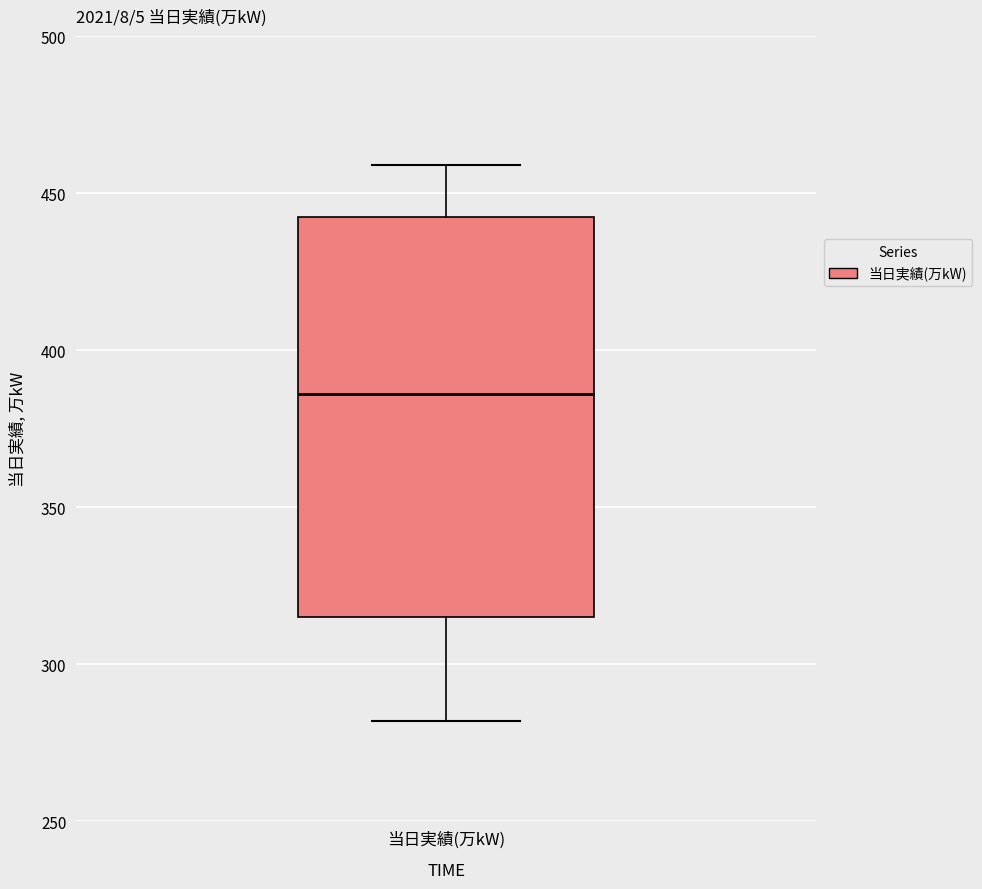

Transcribe this box plot: give where the median line is, the range the box spans, and where the two whiskers end, as read against the y-axis. The values are not printed on the chart, so give them approximately, as read against the axis.

median 385, box 315 to 440, whiskers 280 to 460